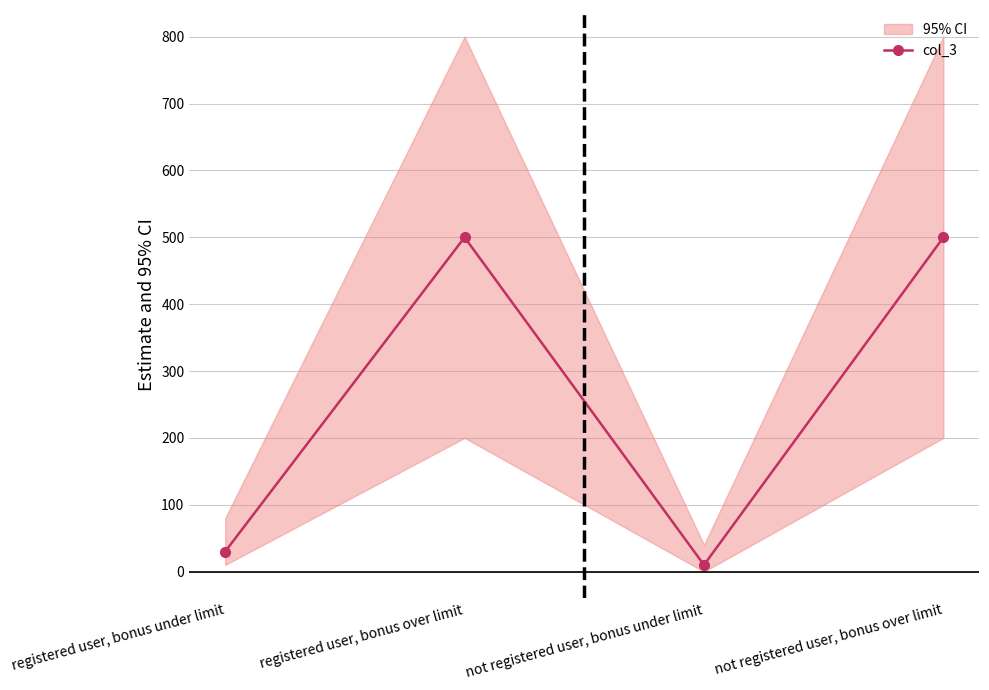

Is it true that the value at not registered user, bonus over limit is 500?

True